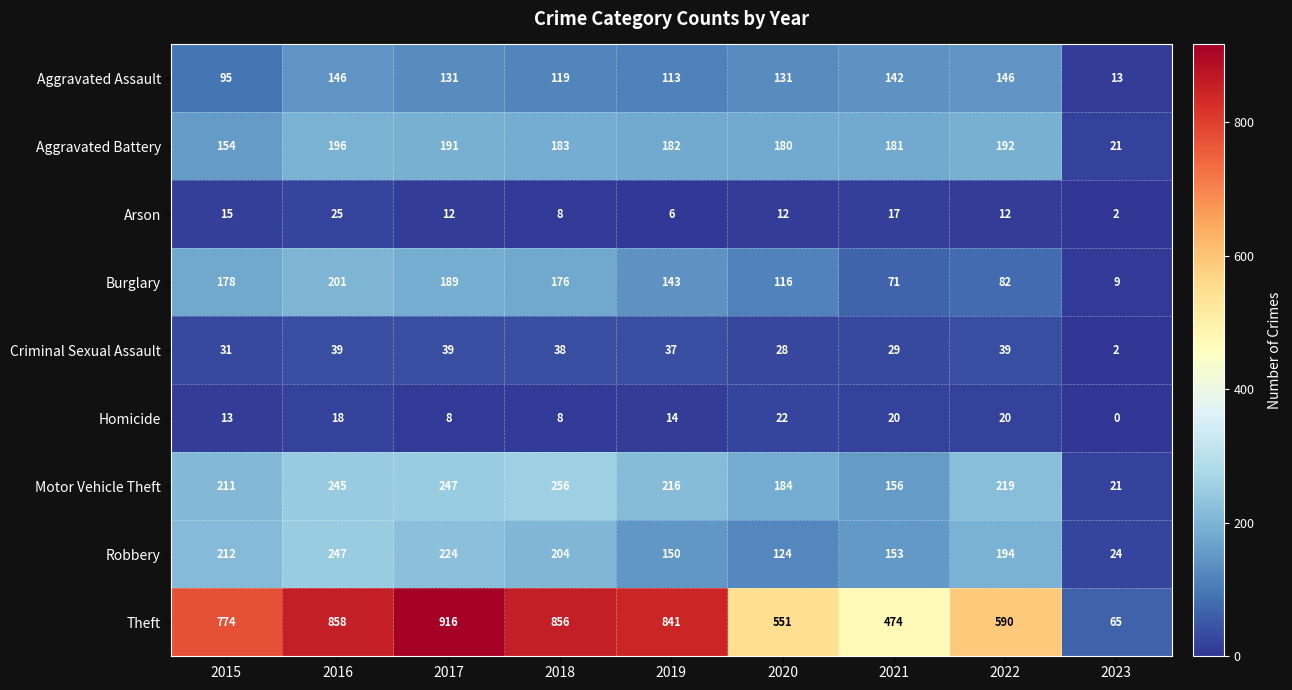

What is the total value across all series at 2021?

1243